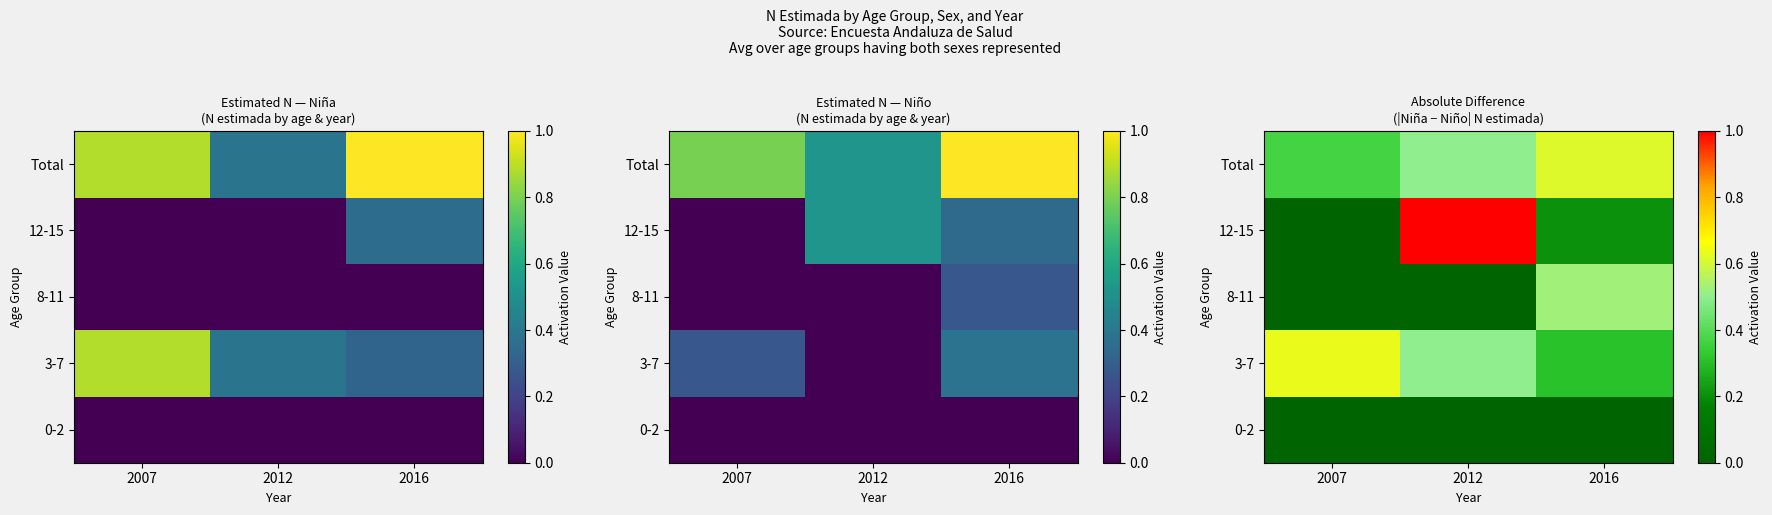

At how many categories does at least one series exceed 0?

3